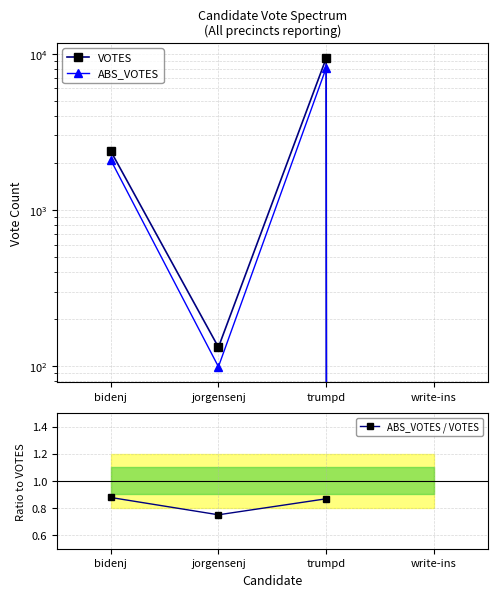

What is the label of the 4th point from the left?

write-ins